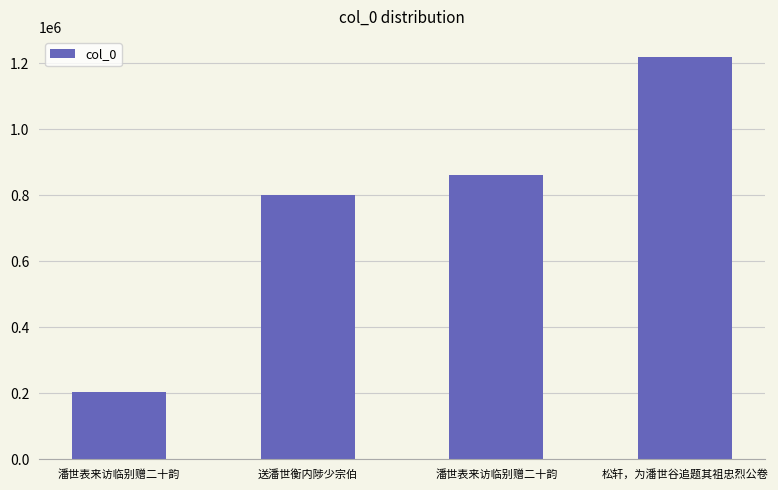

How many distinct data groups are displayed?

1